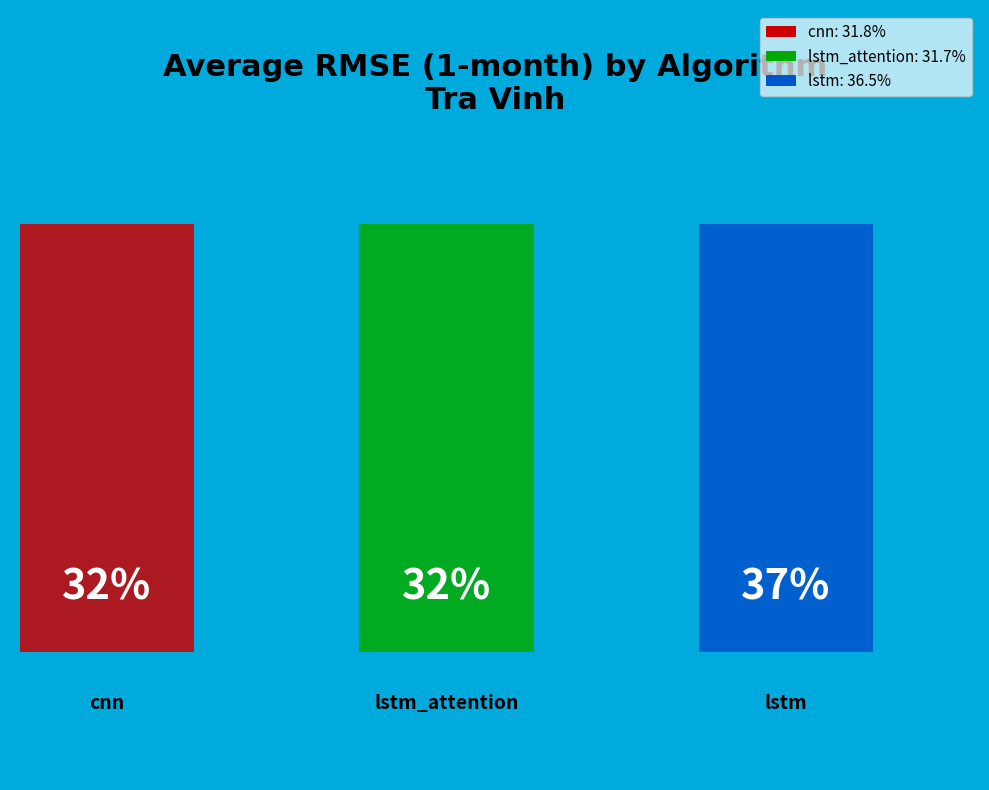

Is there a majority slice in this chart?

No